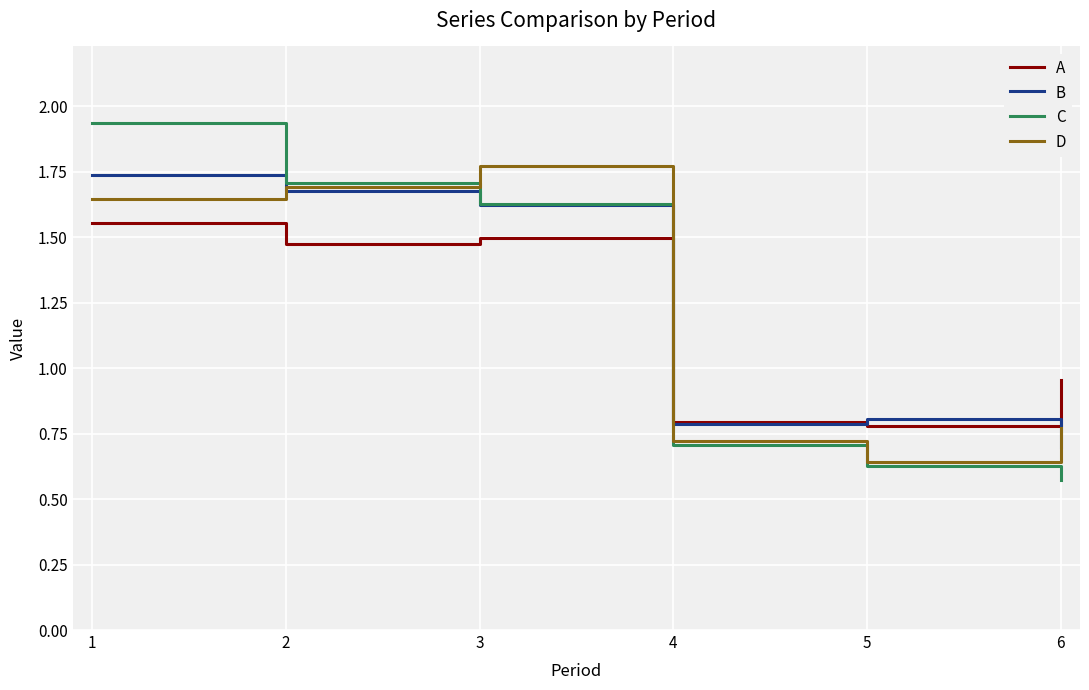

Is it true that A equals 1.5 at 3?

True